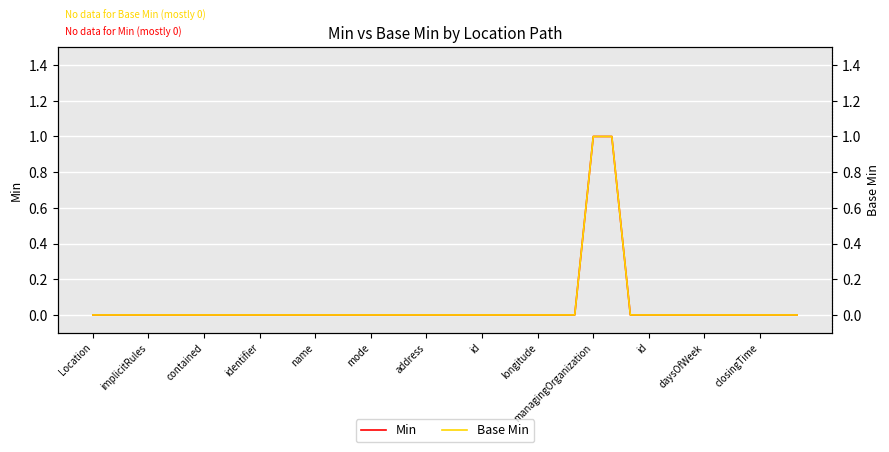

List the labels in order of Base Min value, largest first.

27, 28, Location, implicitRules, contained, identifier, name, mode, address, id, longitude, managingOrganization, id, daysOfWeek, closingTime, 13, 14, 15, 16, 17, 18, 19, 20, 21, 22, 23, 24, 25, 26, 29, 30, 31, 32, 33, 34, 35, 36, 37, 38